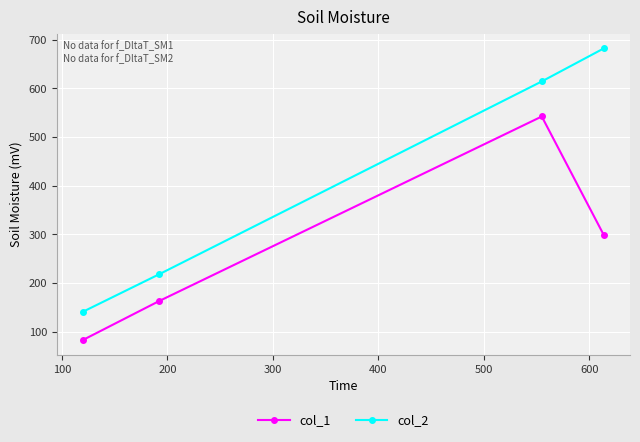

Rank the series by their average value, from lowest to highest.

col_1, col_2